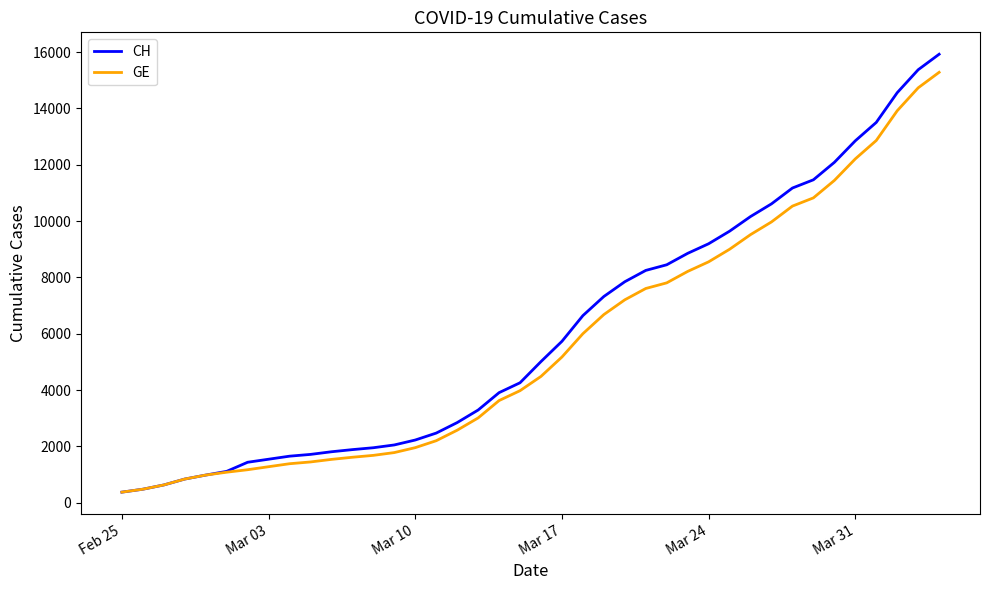

What is the smallest value displayed?

375